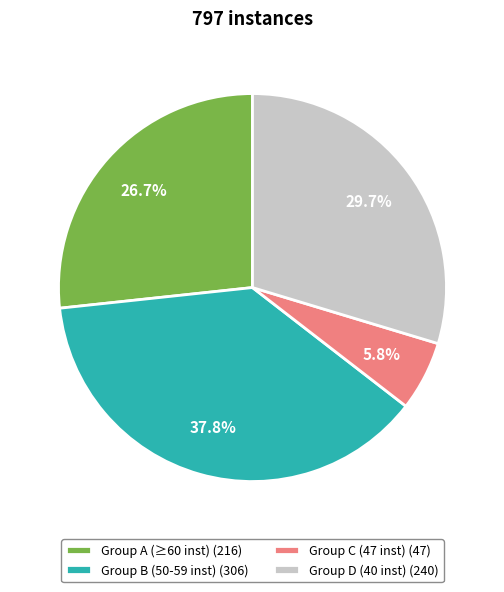

Rank the categories by value from highest to lowest.

Group B (50-59 inst) (306), Group D (40 inst) (240), Group A (≥60 inst) (216), Group C (47 inst) (47)